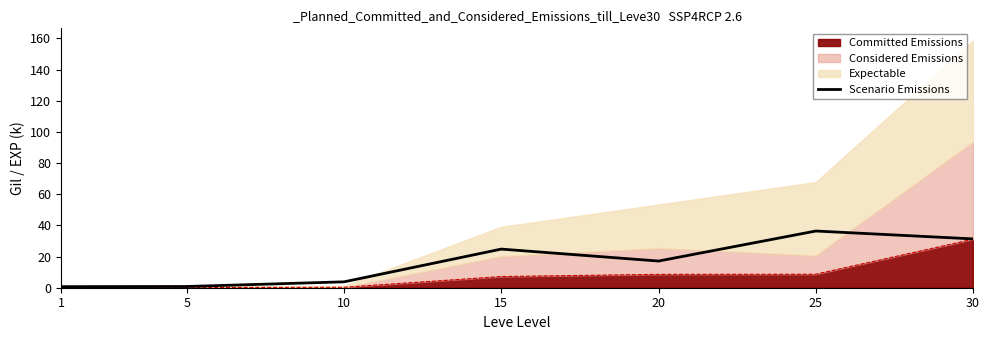

At which category does the data reach its first local valley?

20